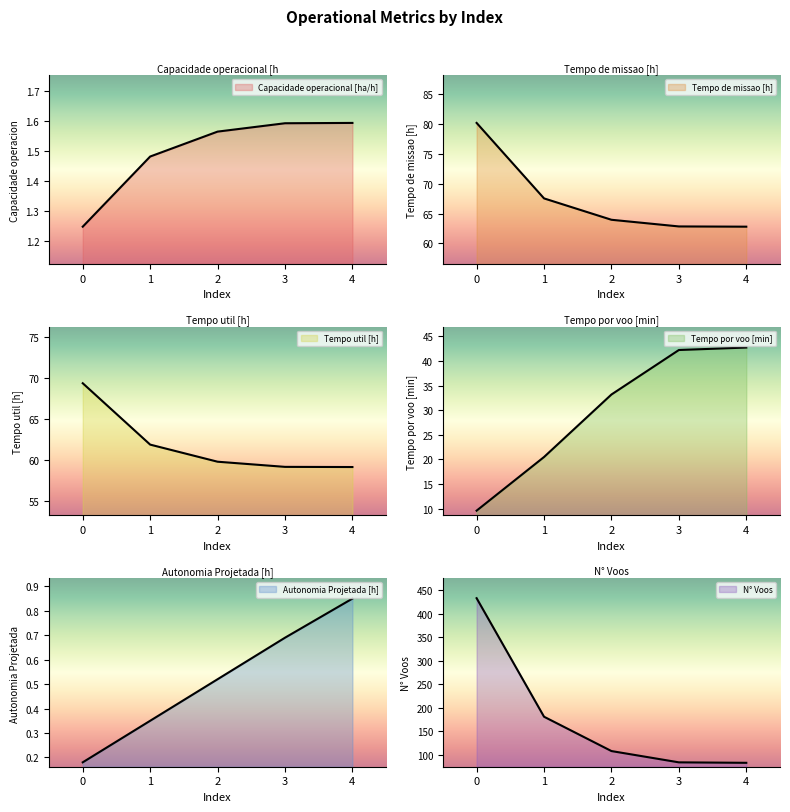

Rank the series by their maximum value, from lowest to highest.

Autonomia Projetada [h], Capacidade operacional [ha/h], Tempo por voo [min], Tempo util [h], Tempo de missao [h], N° Voos